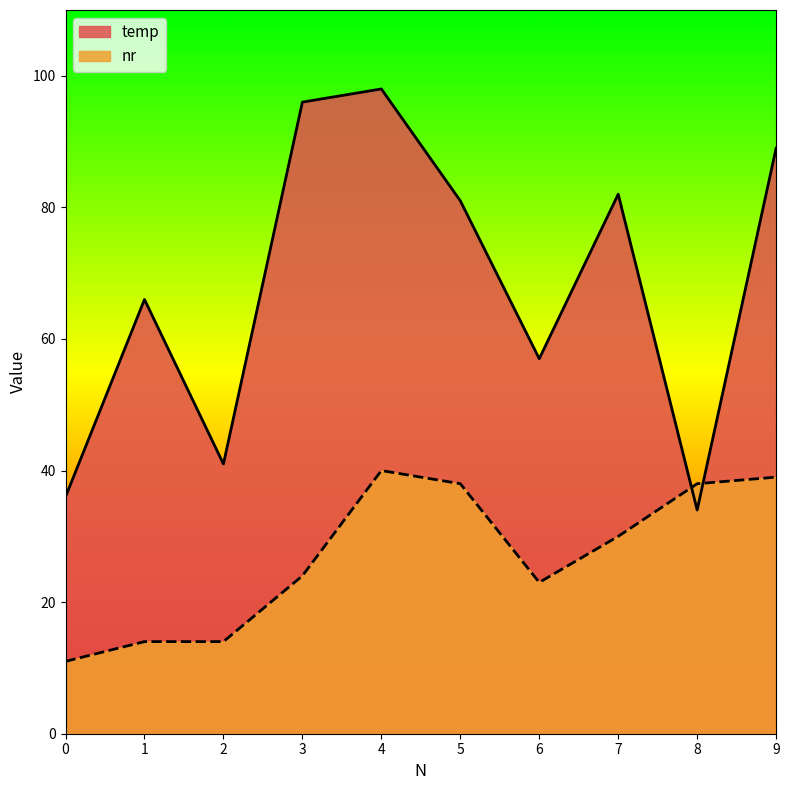

What is the difference between the temp values at 6 and 8?

23